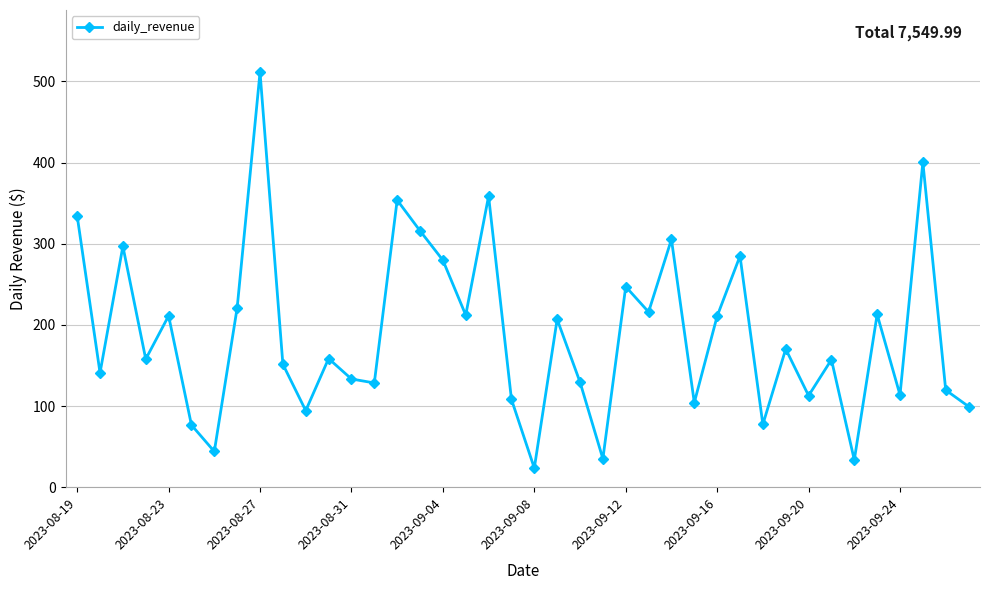

What is the sum of all values?

7550.0